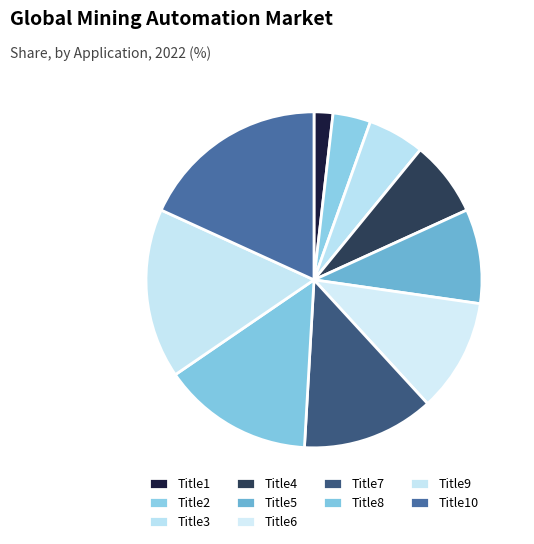

What percentage do Title1 and Title5 together represent?

10.9%